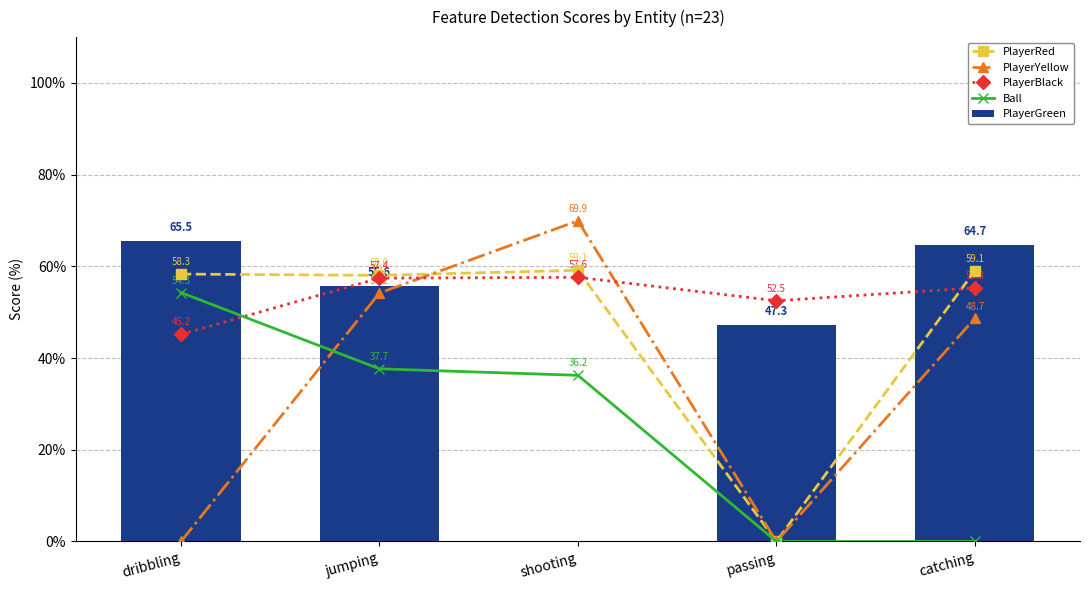

What value does the Ball series have at dribbling?

54.3